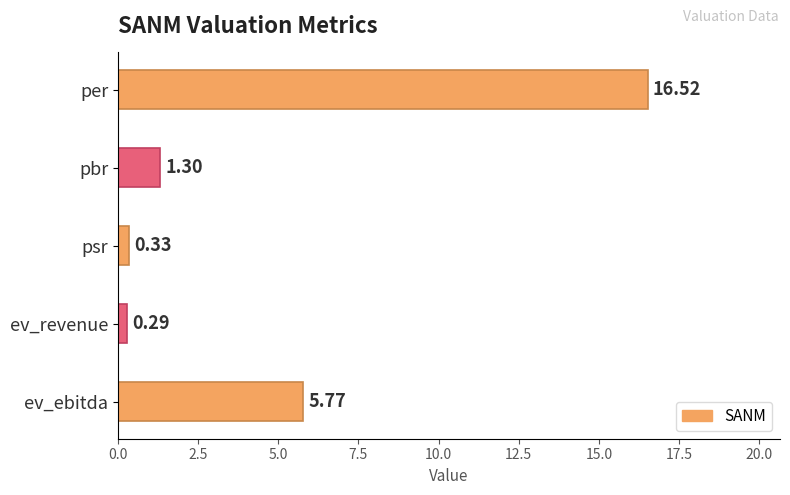

At which label is the value closest to 8?

ev_ebitda